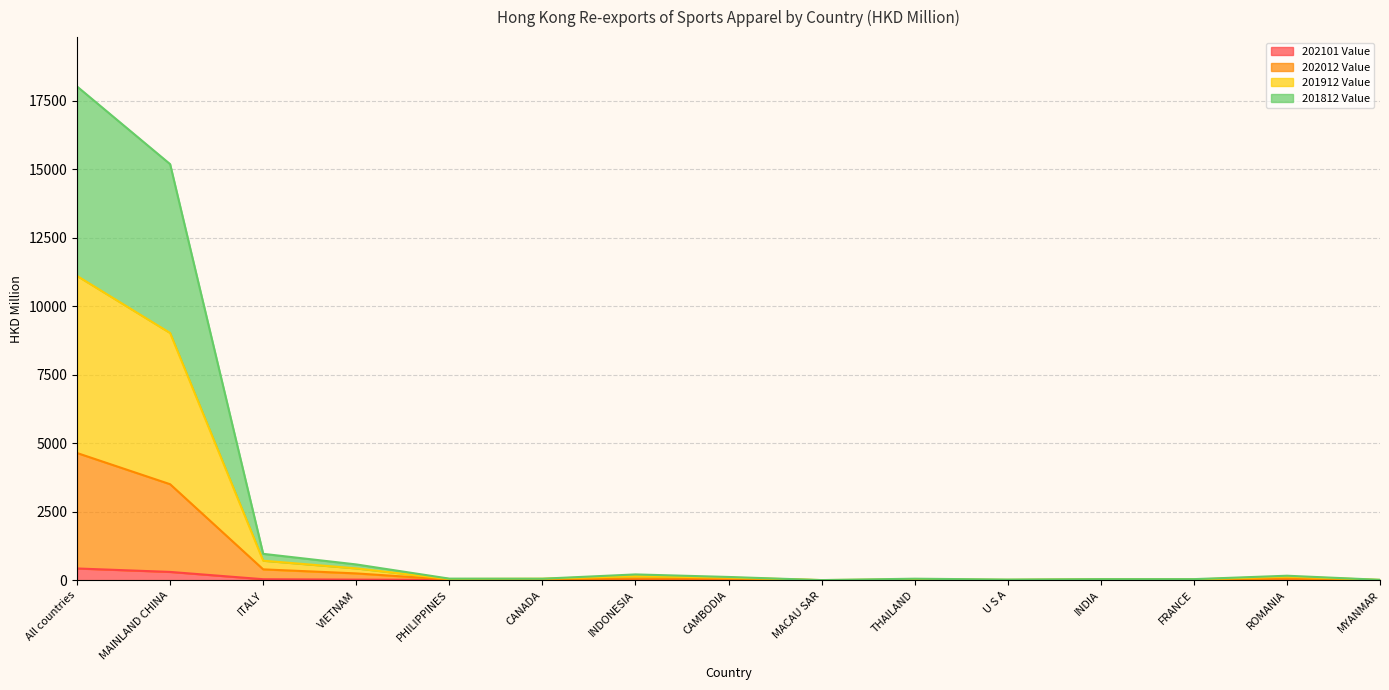

What is the difference between the highest and lowest values at ITALY?

925.9